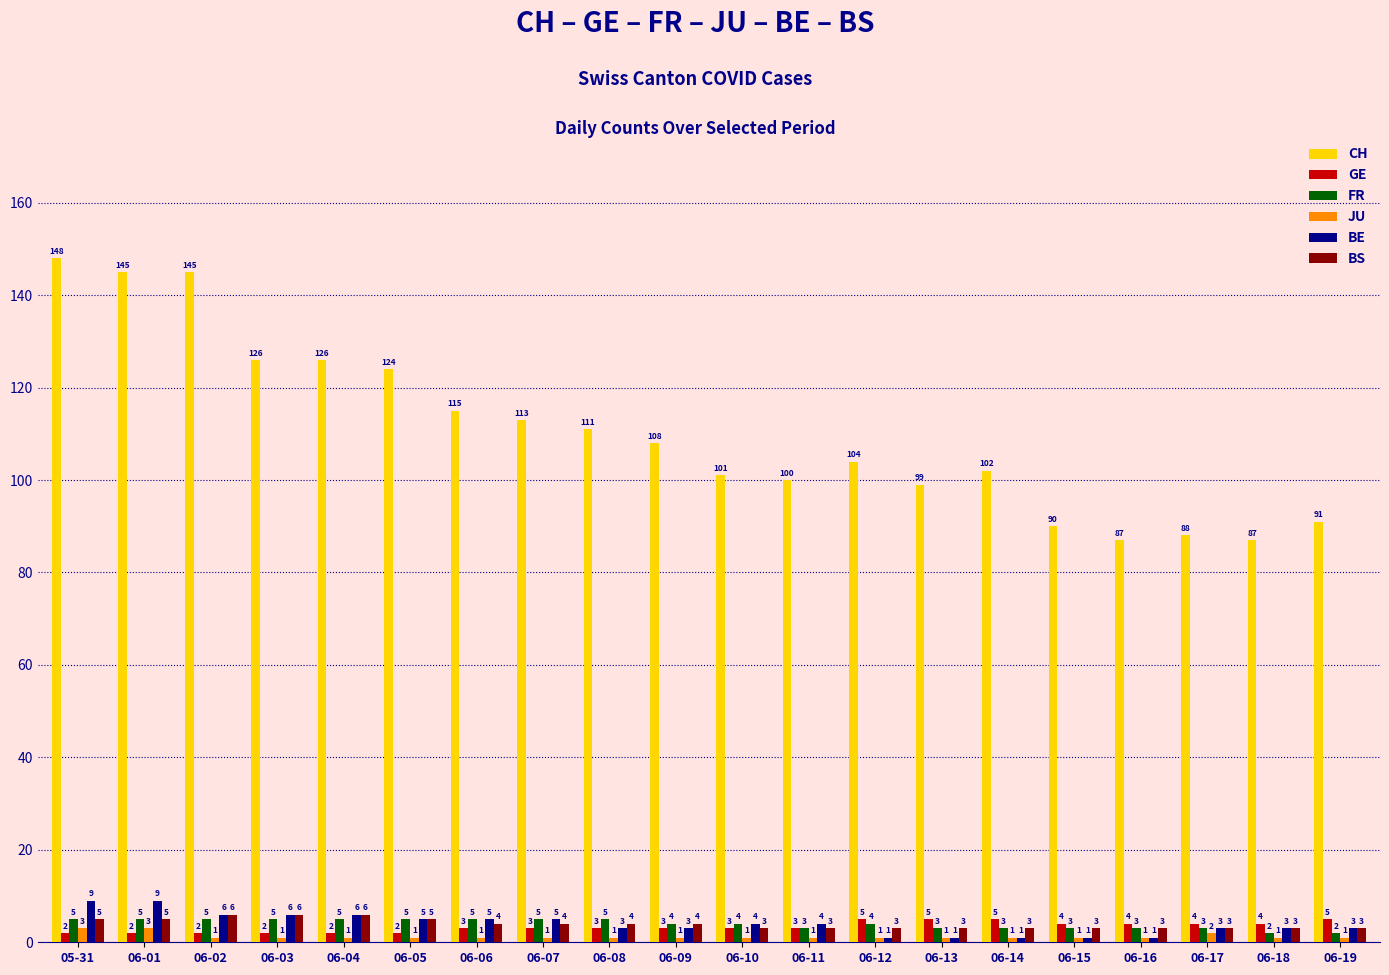

Count the FR values in the range 3 to 5.

18